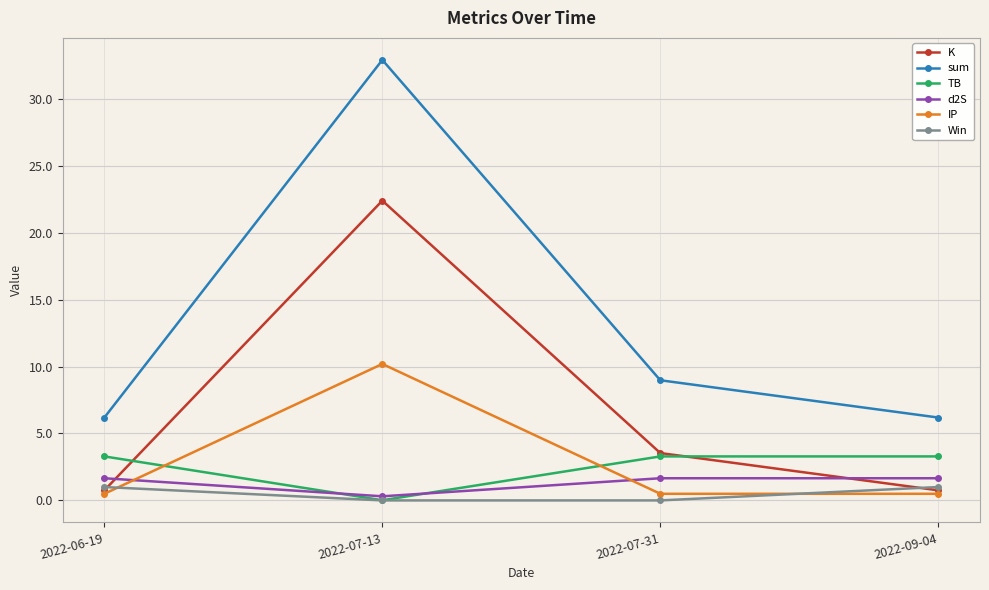

What is the average value of the TB series?

2.5